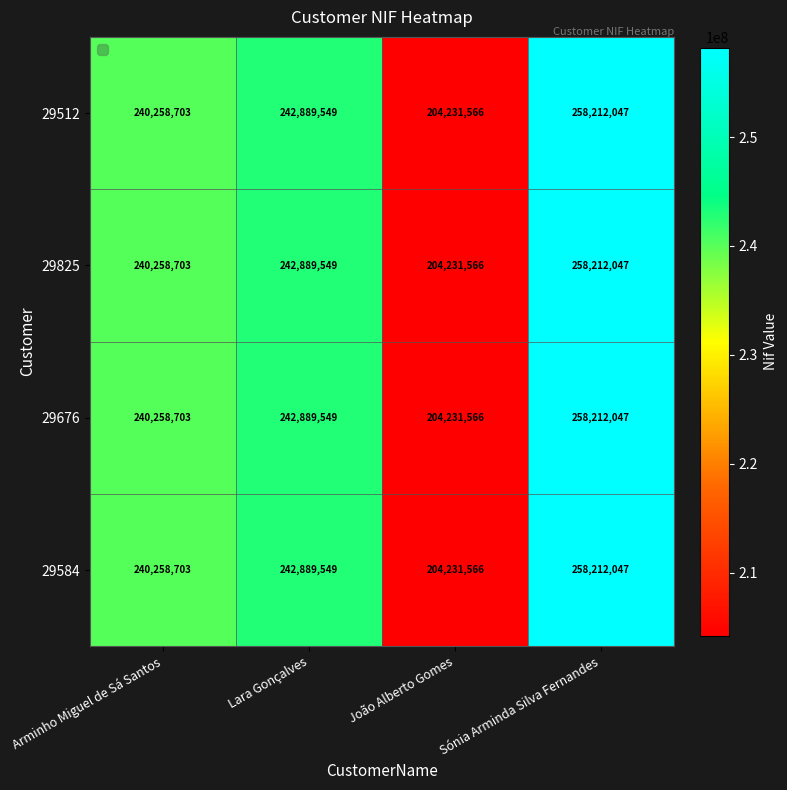

Which label corresponds to the largest value in the chart?

Sónia Arminda Silva Fernandes